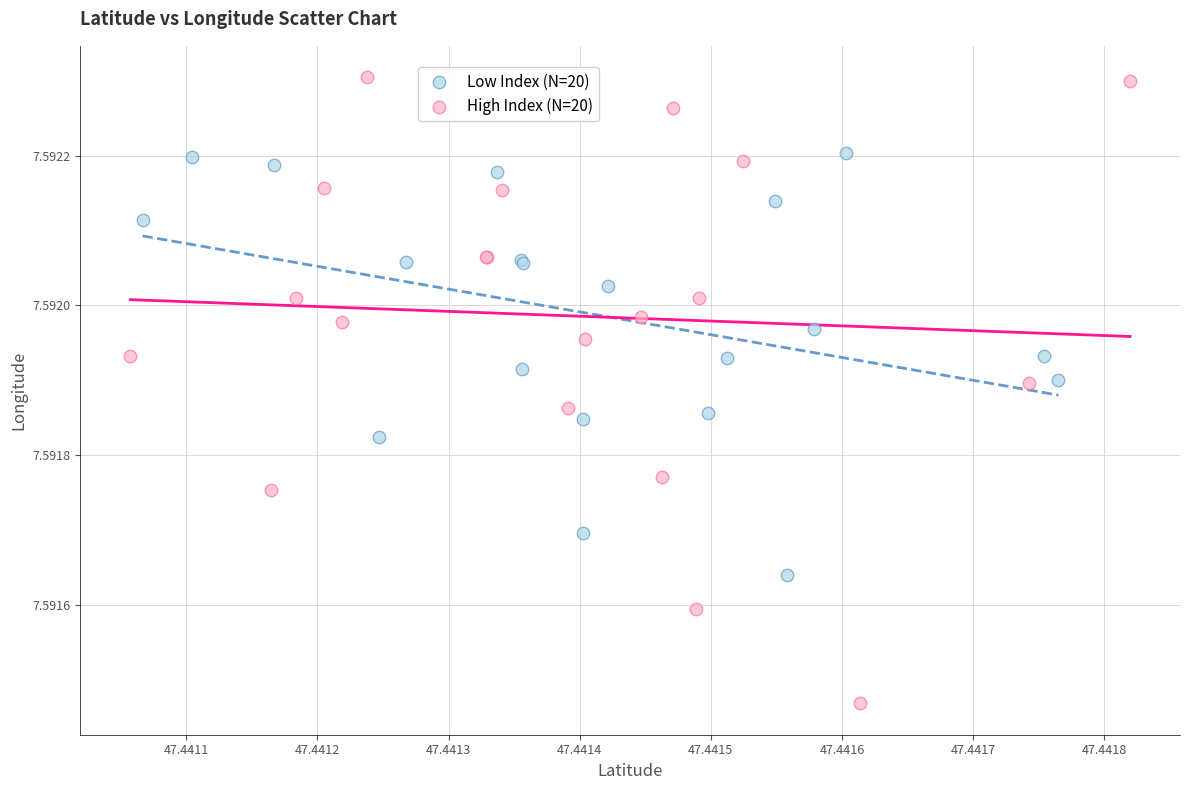

Which series contains the lowest Y value?

High Index (N=20)